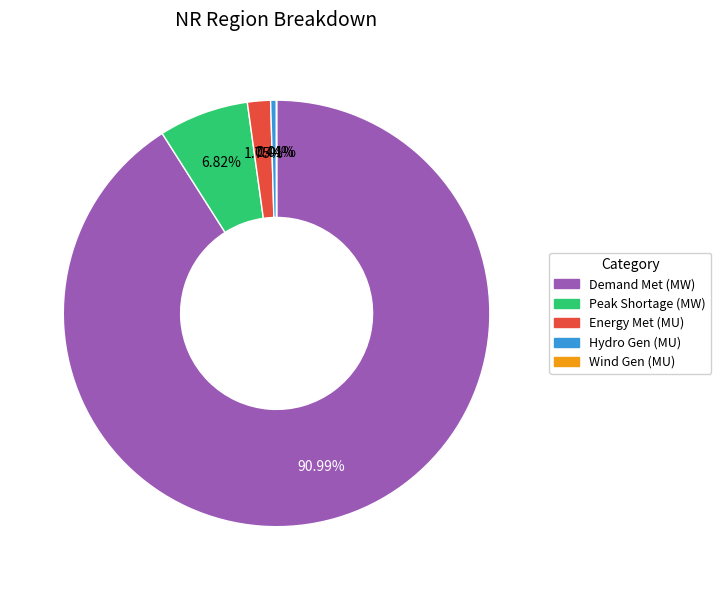

Does Energy Met (MU) account for over 50% of the chart?

No